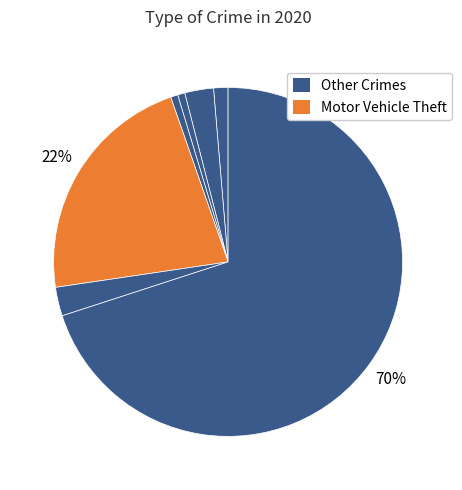

Count the number of slices in the pie.

7